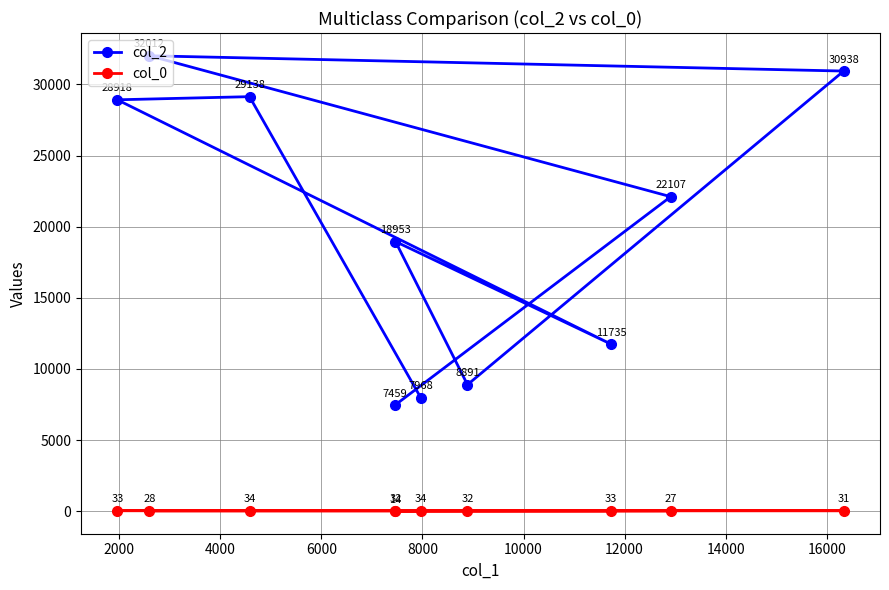

What is the highest value of the col_0 series?

34